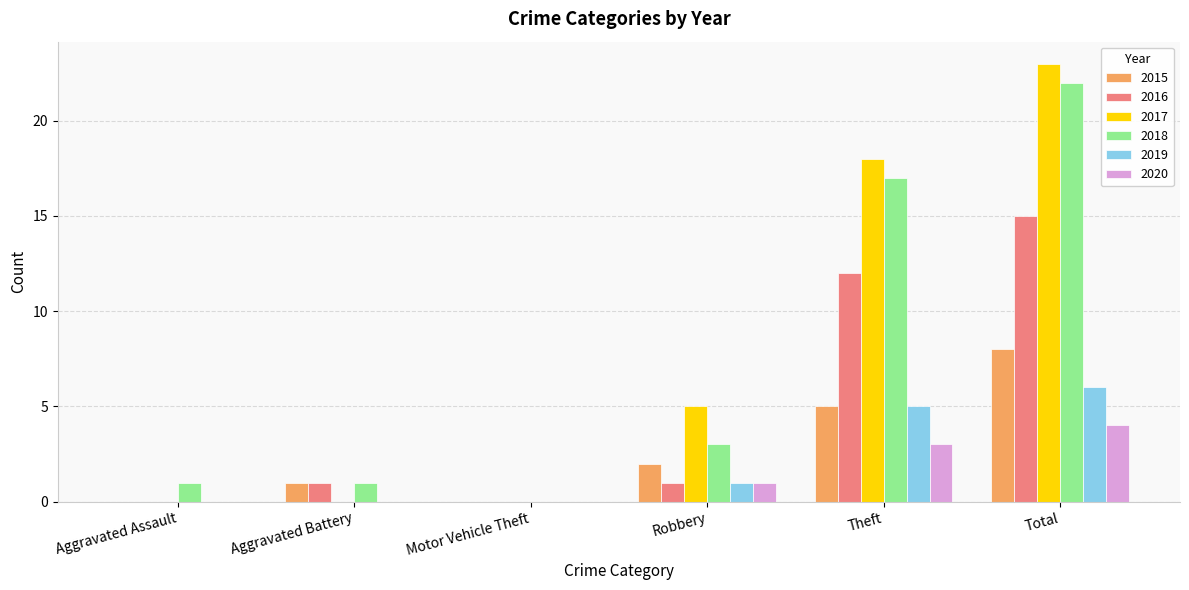

Reading right to left, what are all the values shown in this chart?

2015: Total=8	Theft=5	Robbery=2	Motor Vehicle Theft=0	Aggravated Battery=1	Aggravated Assault=0
2016: Total=15	Theft=12	Robbery=1	Motor Vehicle Theft=0	Aggravated Battery=1	Aggravated Assault=0
2017: Total=23	Theft=18	Robbery=5	Motor Vehicle Theft=0	Aggravated Battery=0	Aggravated Assault=0
2018: Total=22	Theft=17	Robbery=3	Motor Vehicle Theft=0	Aggravated Battery=1	Aggravated Assault=1
2019: Total=6	Theft=5	Robbery=1	Motor Vehicle Theft=0	Aggravated Battery=0	Aggravated Assault=0
2020: Total=4	Theft=3	Robbery=1	Motor Vehicle Theft=0	Aggravated Battery=0	Aggravated Assault=0